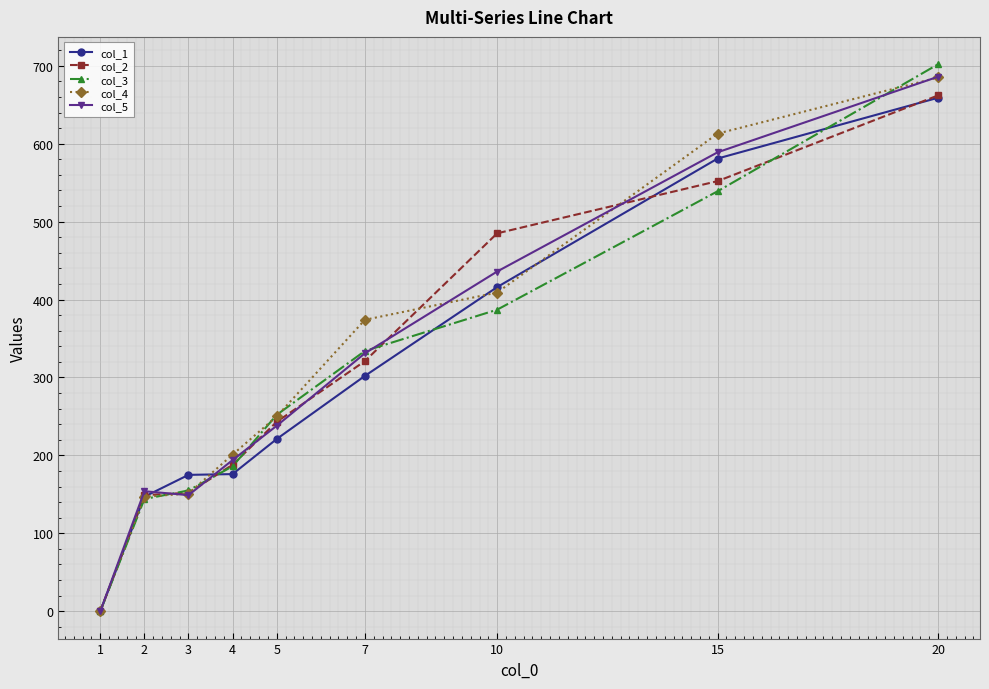

What is the approximate value of col_3 at 3?

155